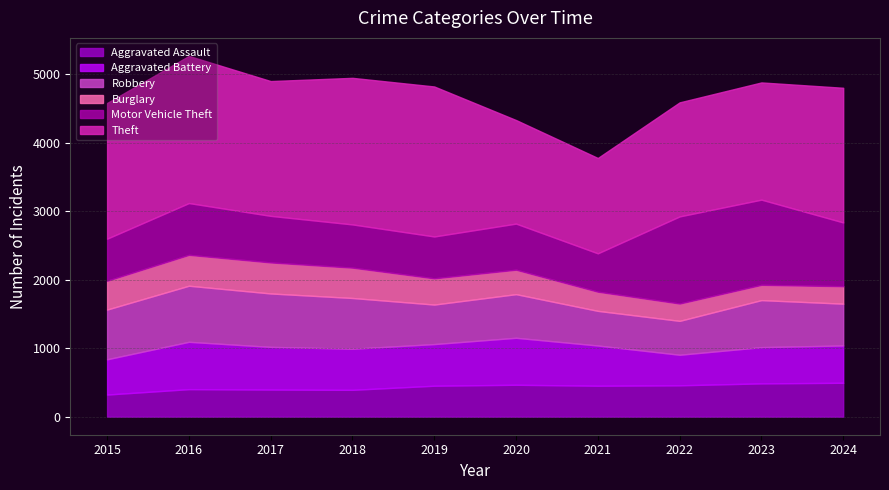

What is the sum of the Aggravated Assault values at 2019 and 2018?

844